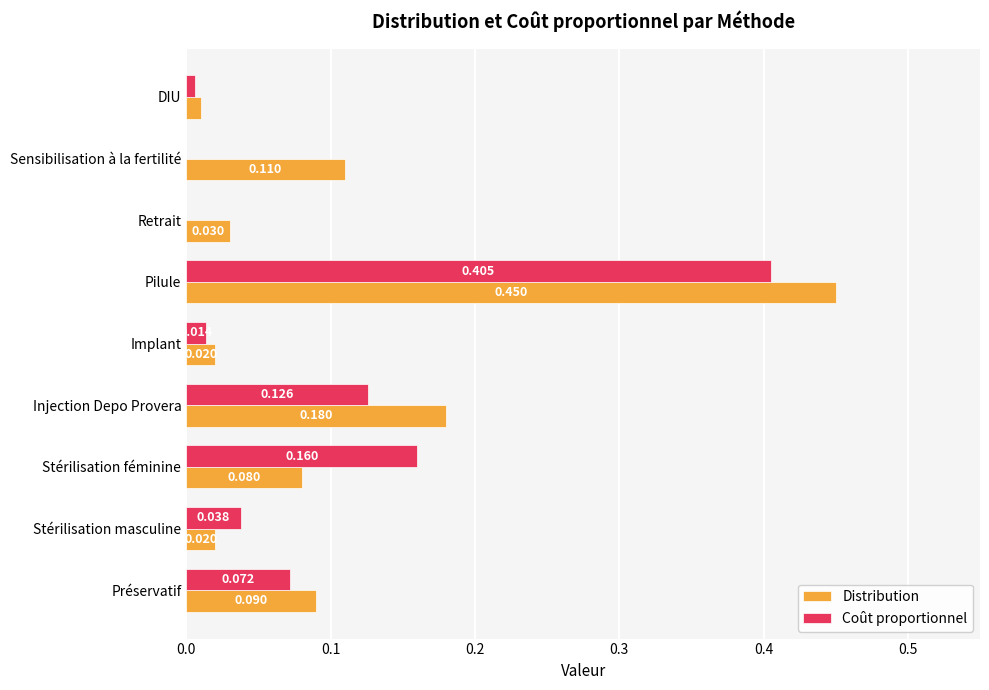

At which category is the sum across all series the highest?

Pilule